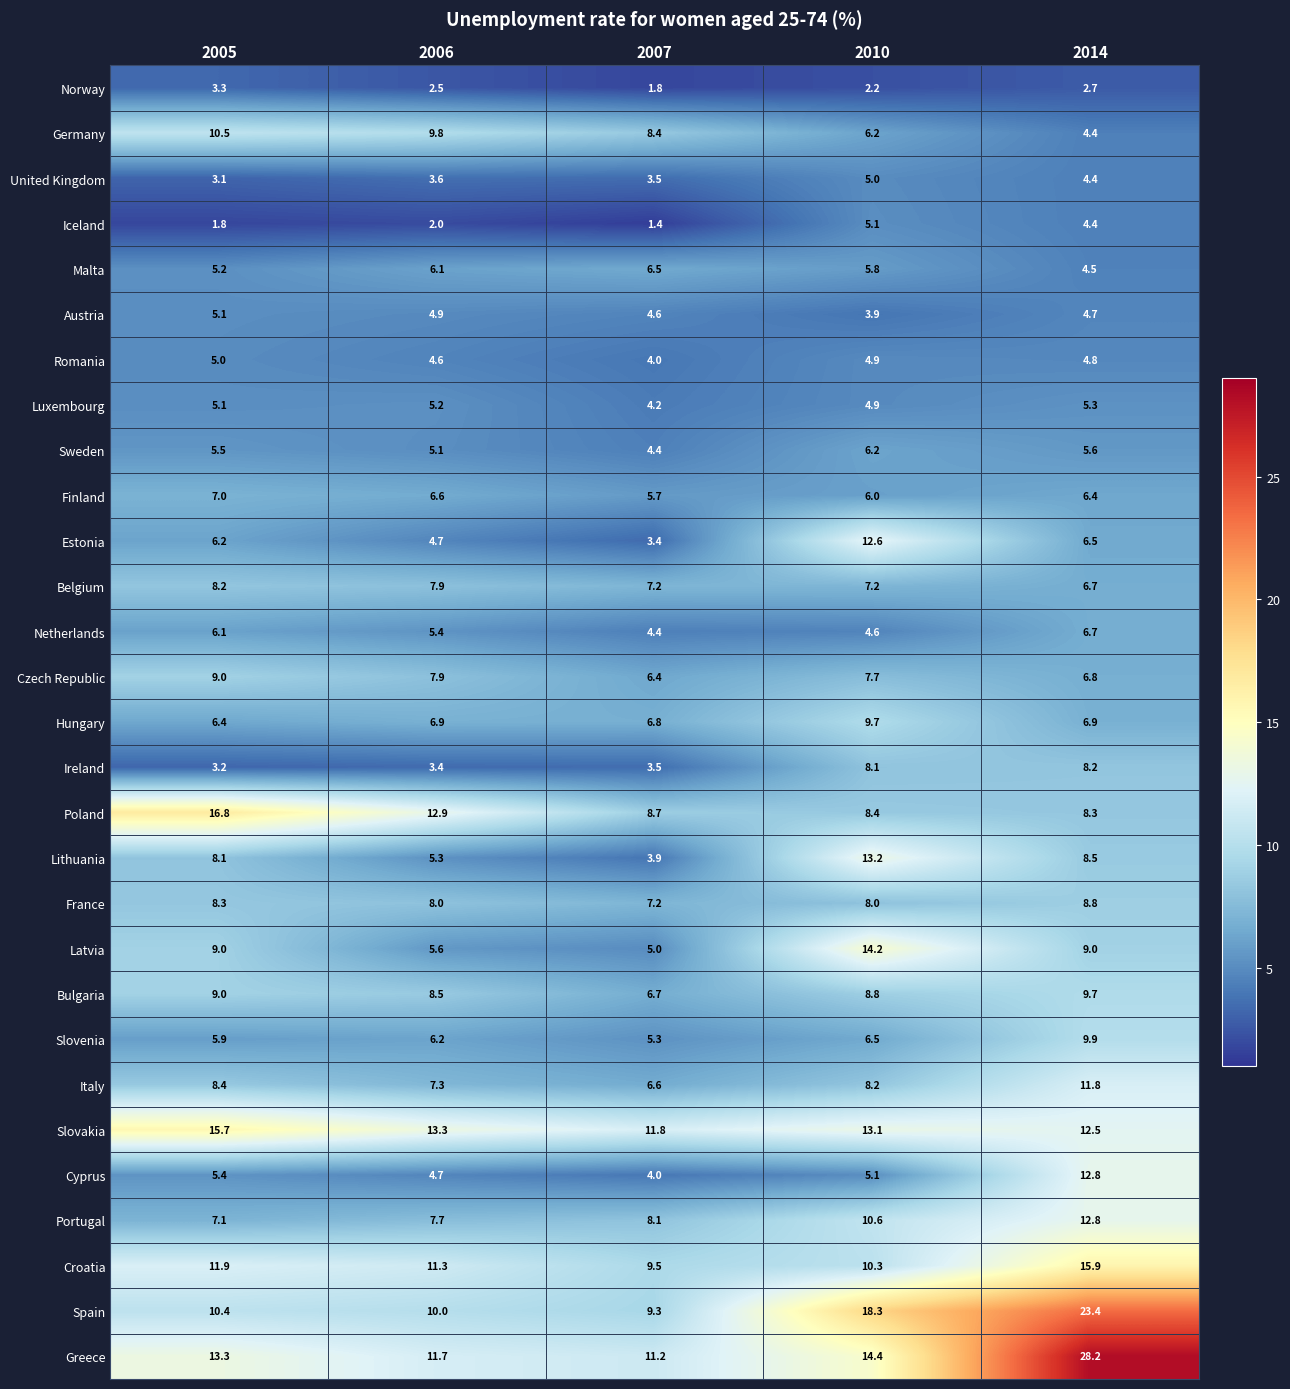

Which series changed the most between 2005 and 2007?

Poland